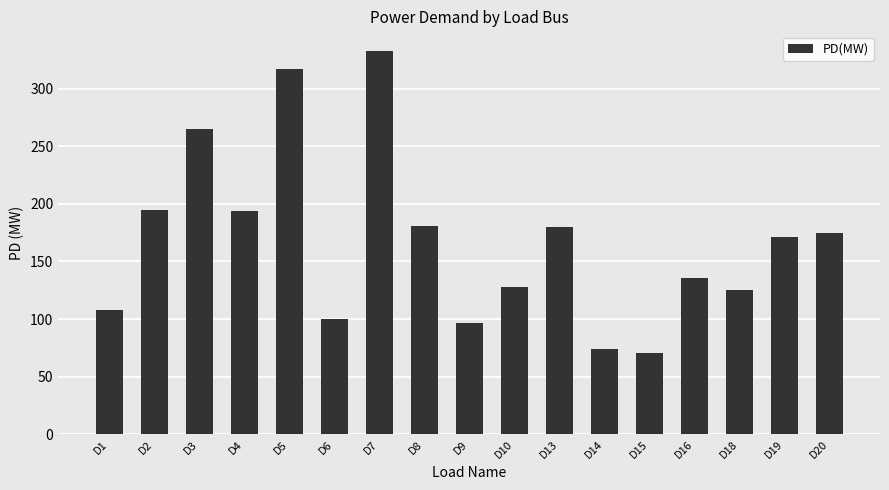

At which category does the chart reach its peak across all series?

D7